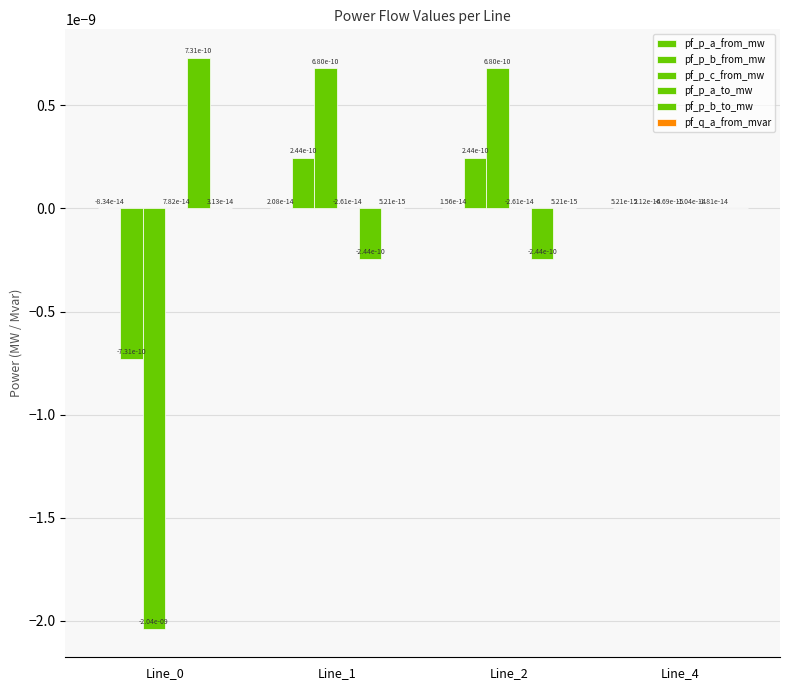

Is it true that pf_q_a_from_mvar equals 0.0 at Line_0?

False